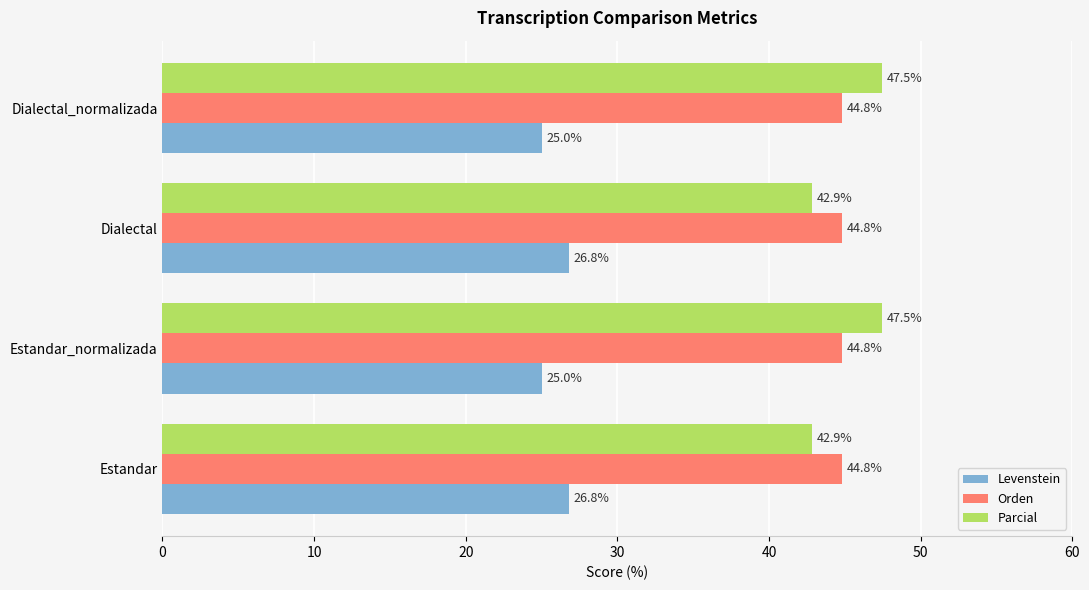

List the series in order of their peak value, lowest first.

Levenstein, Orden, Parcial